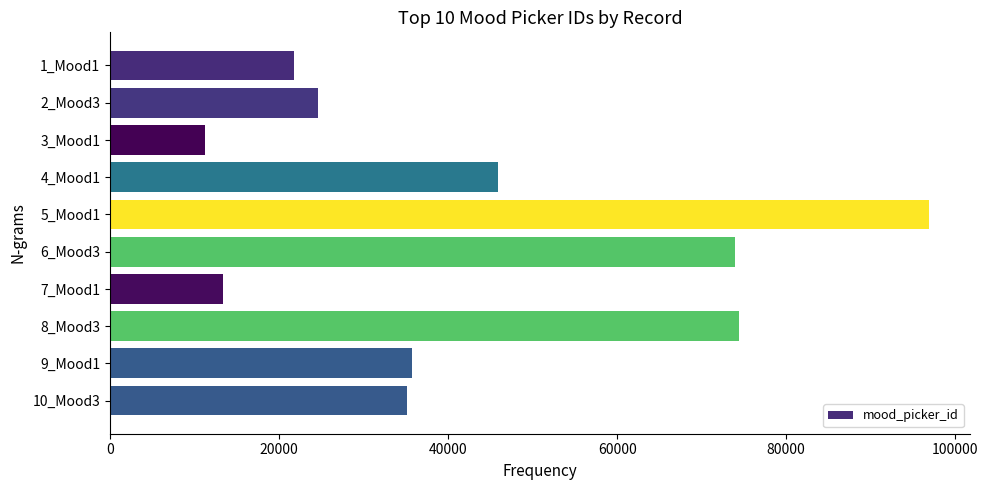

Where is the data nearest to the value 54063?

4_Mood1